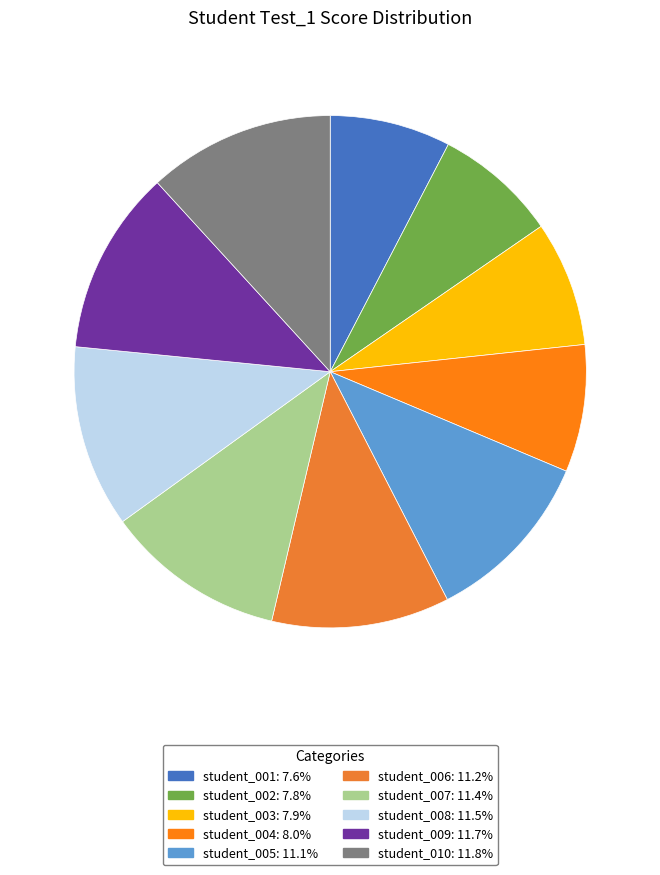

How many slices are in this pie chart?

10